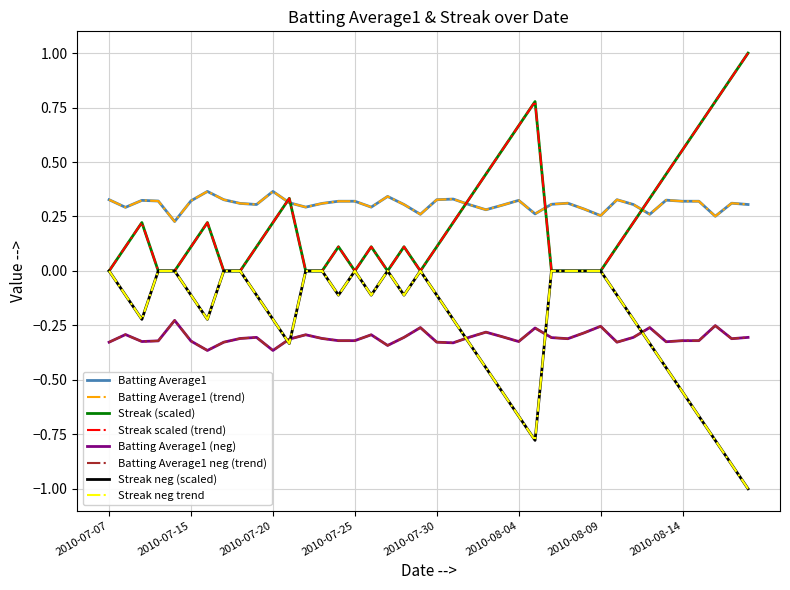

What is the value of the Batting Average1 point at the 17th from the left?

0.3